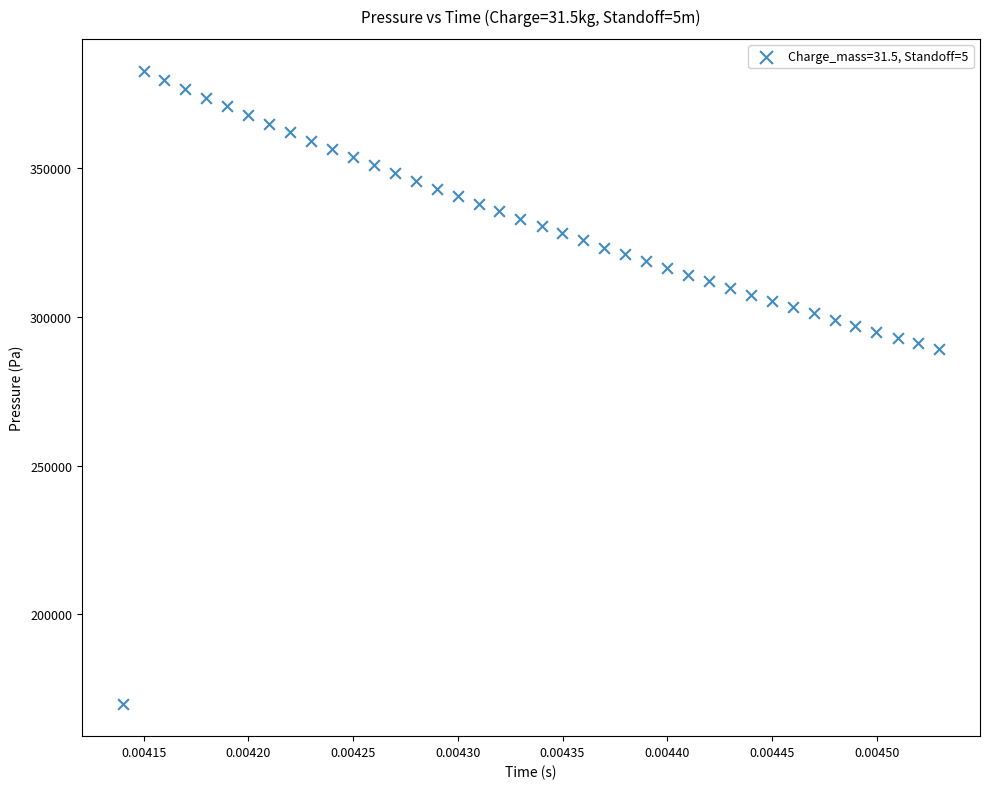

What is the range of Y values (max minus min)?

213015.8